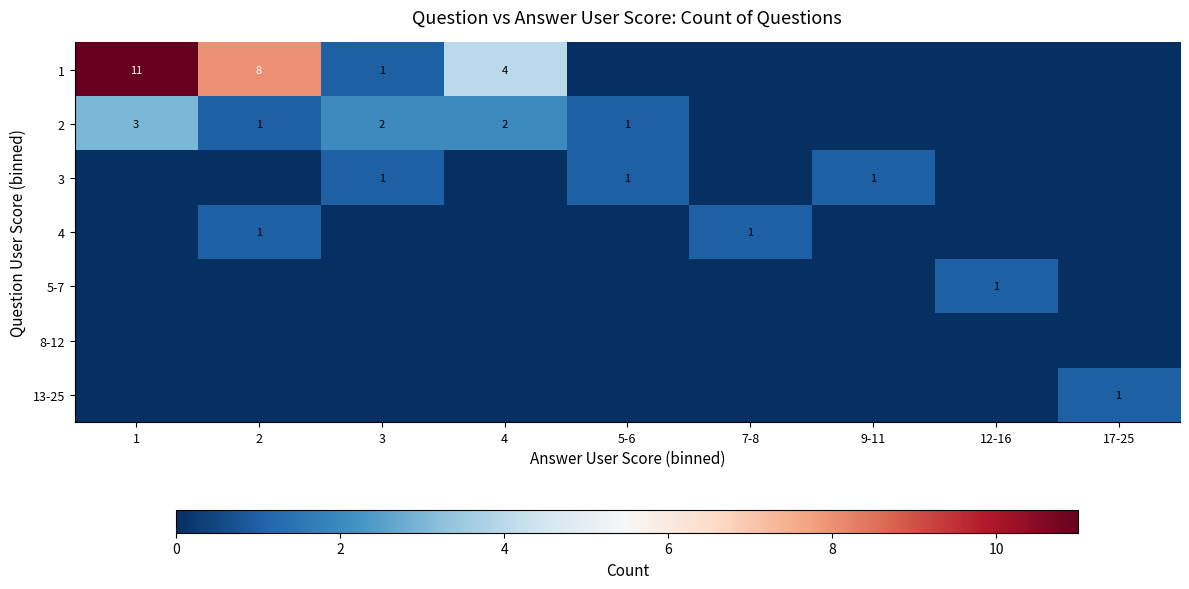

The 2 series shows 1 at 5-6. True or false?

True